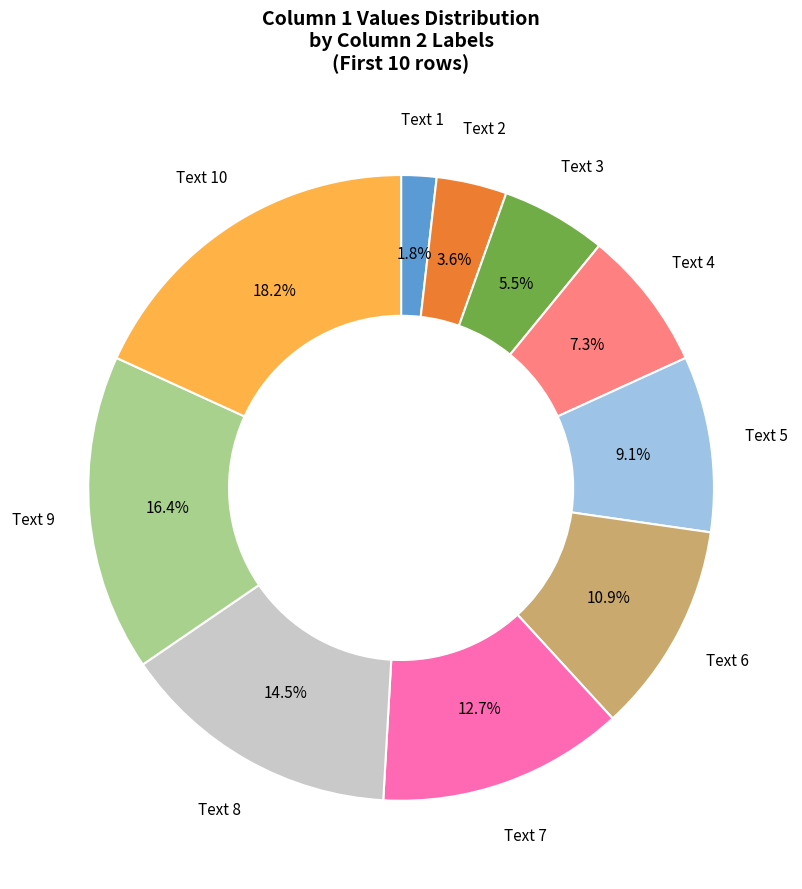

To the nearest percent, what is the difference between the largest and smallest slice percentages?

16%